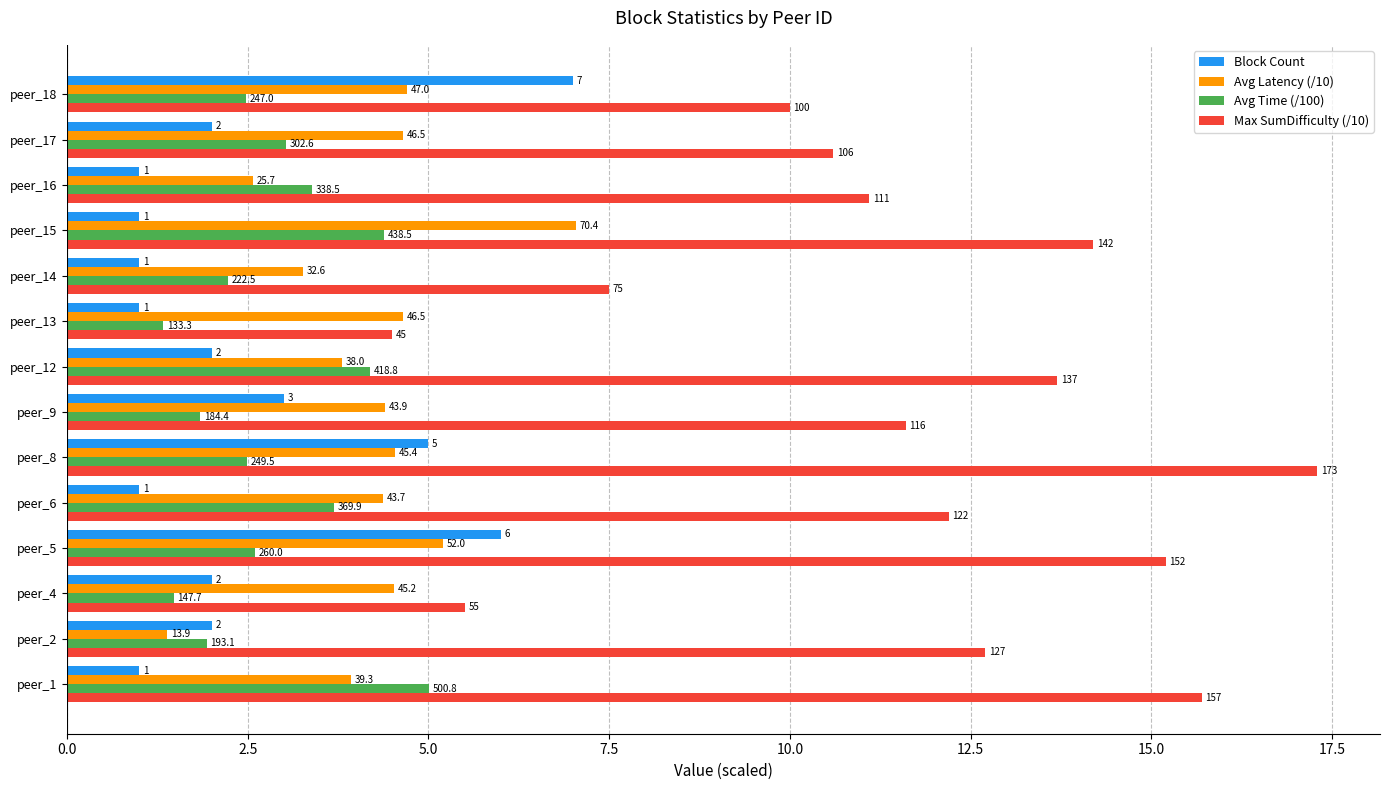

What is the difference between the maximum and minimum values in the Avg Latency (/10) series?

5.7